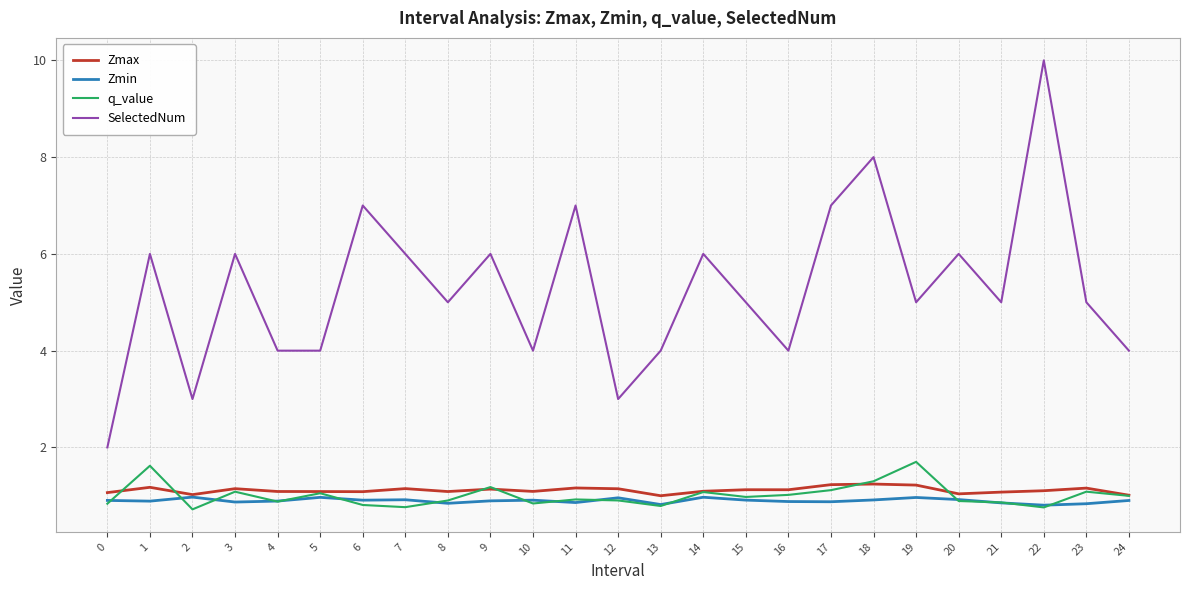

The SelectedNum series shows 3.6 at 3. True or false?

False